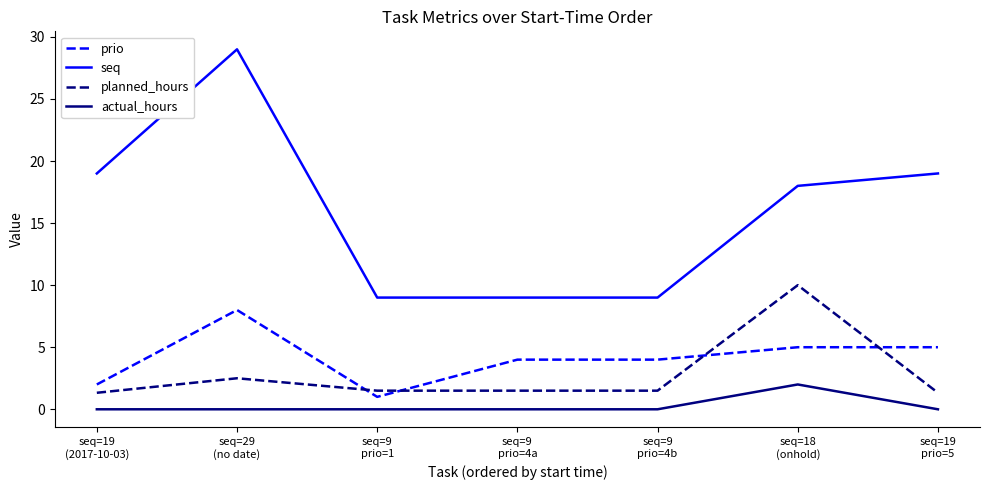

Reading left to right, what are all the values shown in this chart?

prio: seq=19
(2017-10-03)=2.0	seq=29
(no date)=8.0	seq=9
prio=1=1.0	seq=9
prio=4a=4.0	seq=9
prio=4b=4.0	seq=18
(onhold)=5.0	seq=19
prio=5=5.0
seq: seq=19
(2017-10-03)=19.0	seq=29
(no date)=29.0	seq=9
prio=1=9.0	seq=9
prio=4a=9.0	seq=9
prio=4b=9.0	seq=18
(onhold)=18.0	seq=19
prio=5=19.0
planned_hours: seq=19
(2017-10-03)=1.3	seq=29
(no date)=2.5	seq=9
prio=1=1.5	seq=9
prio=4a=1.5	seq=9
prio=4b=1.5	seq=18
(onhold)=10.0	seq=19
prio=5=1.3
actual_hours: seq=19
(2017-10-03)=0.0	seq=29
(no date)=0.0	seq=9
prio=1=0.0	seq=9
prio=4a=0.0	seq=9
prio=4b=0.0	seq=18
(onhold)=2.0	seq=19
prio=5=0.0